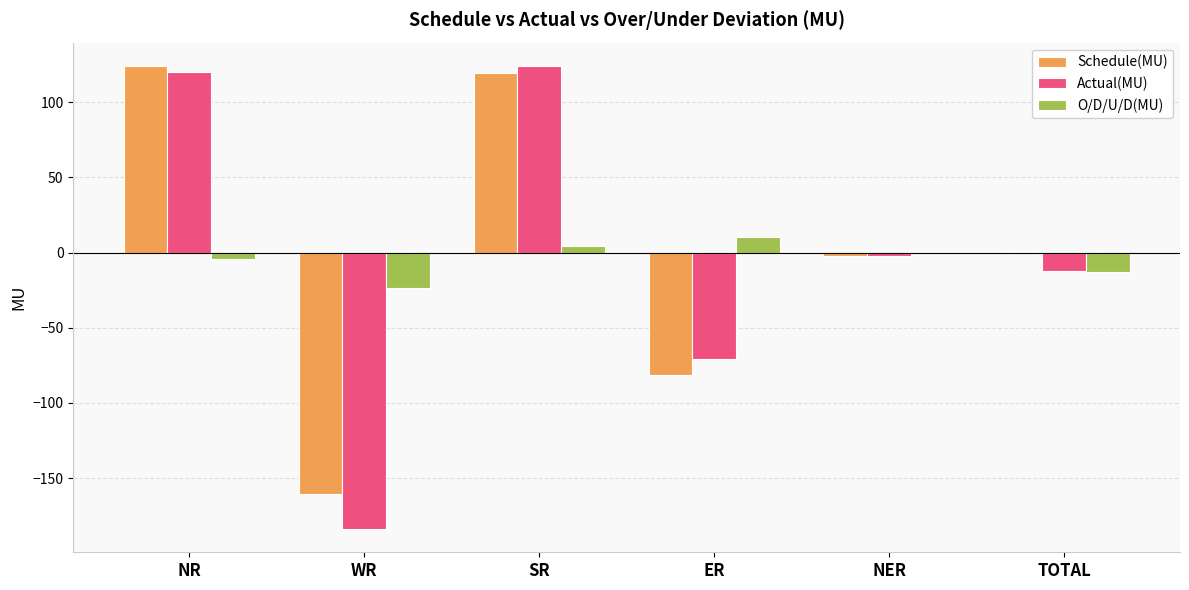

What is the average value of the Actual(MU) series?

-4.2